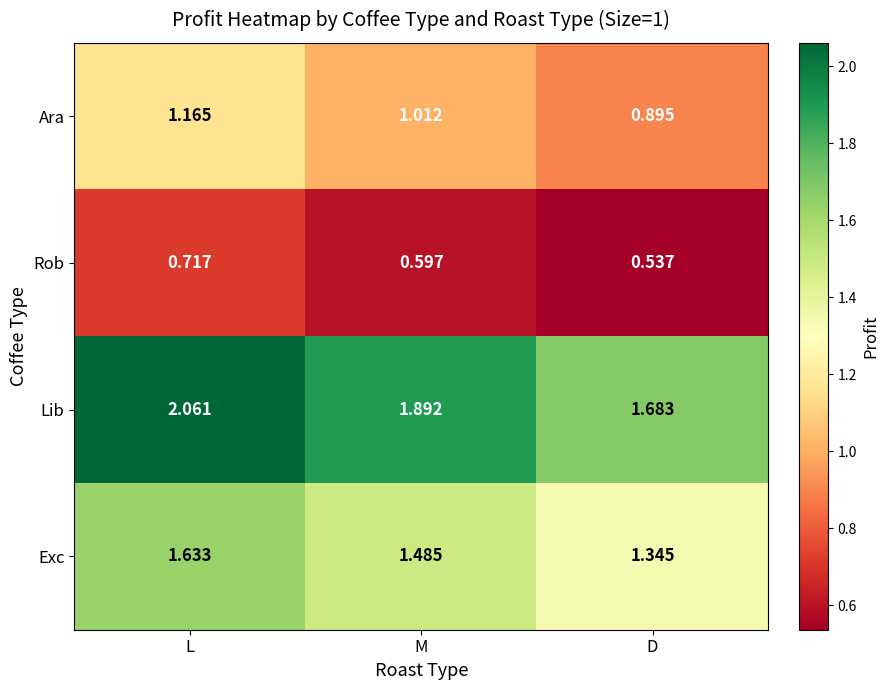

Which series has the largest range (max minus min)?

Lib